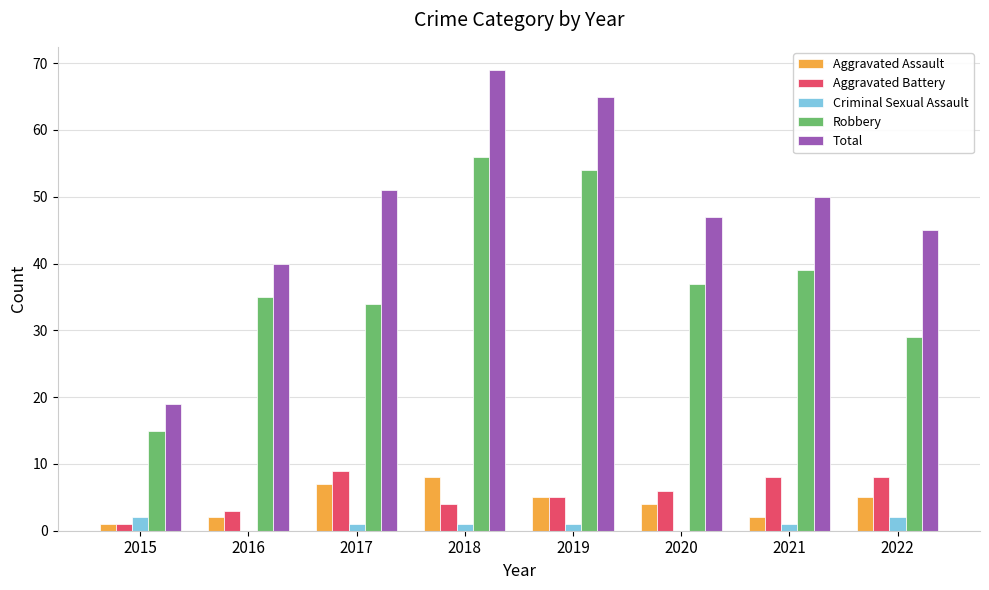

At which category is the sum across all series the highest?

2018